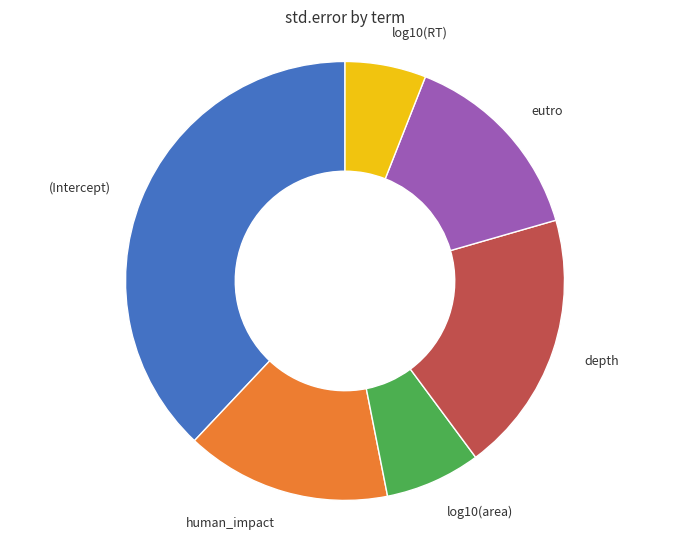

Between human_impact and log10(RT), which is larger?

human_impact